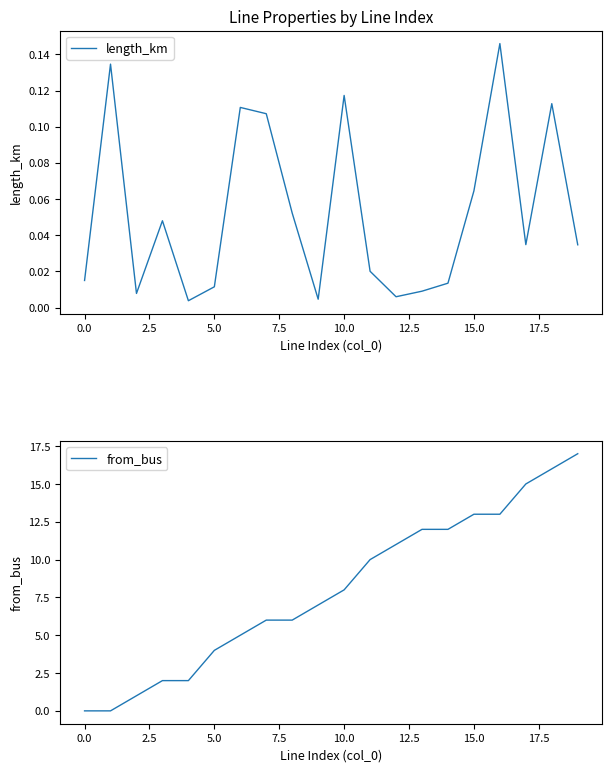

Is it true that from_bus equals 18.1 at 14?

False